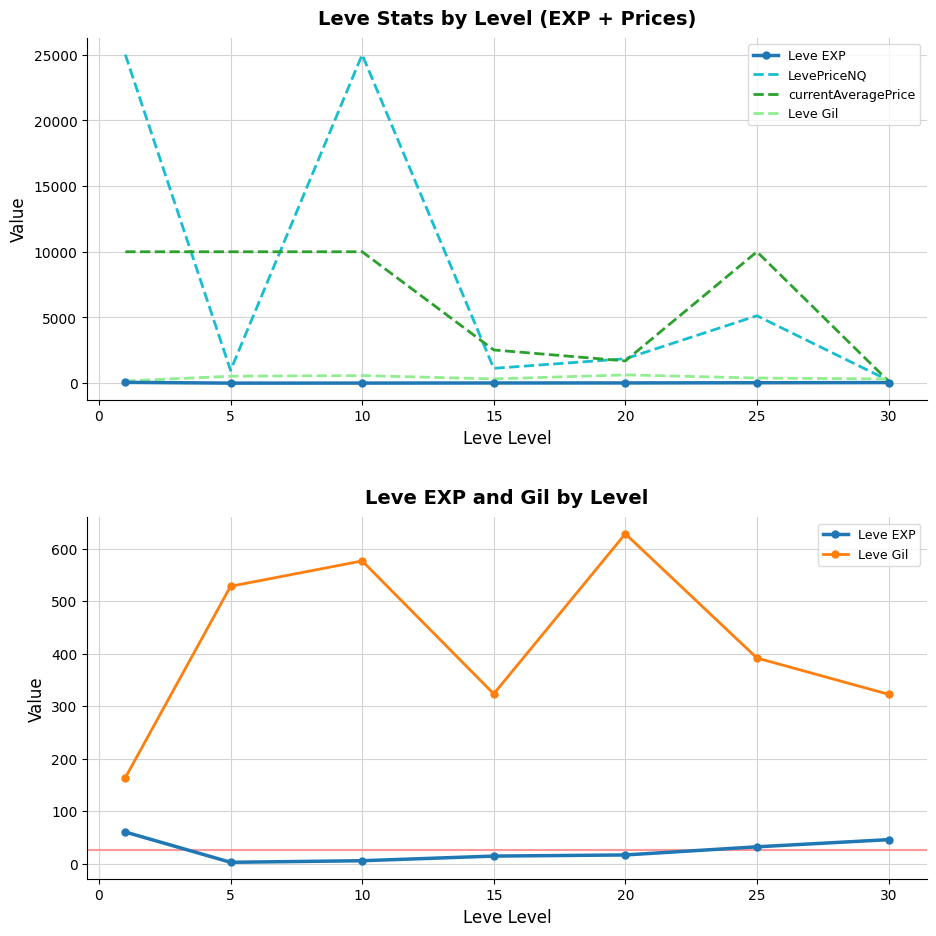

Which series has the largest total across all categories?

LevePriceNQ